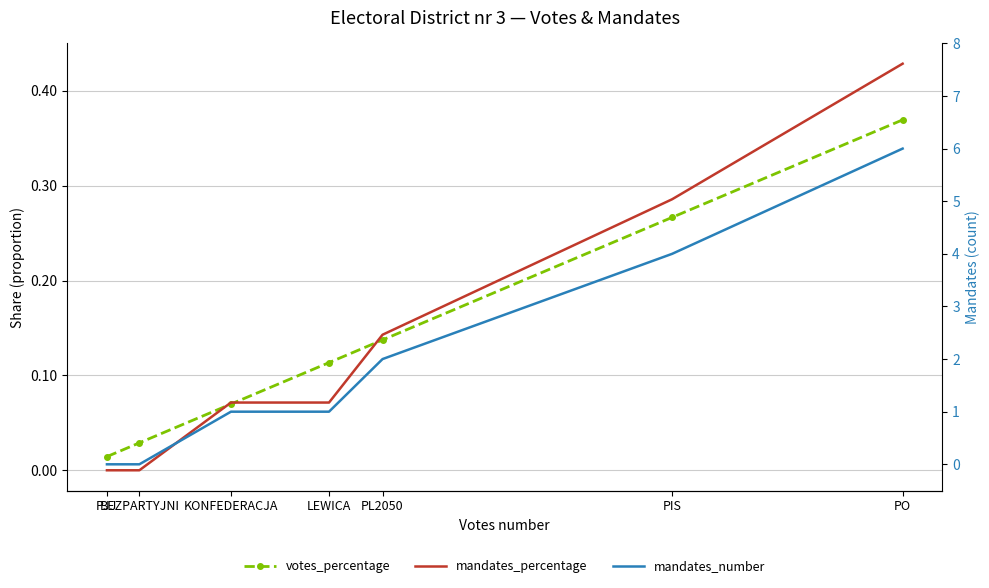

True or false: mandates_number and mandates_percentage cross at least once.

False